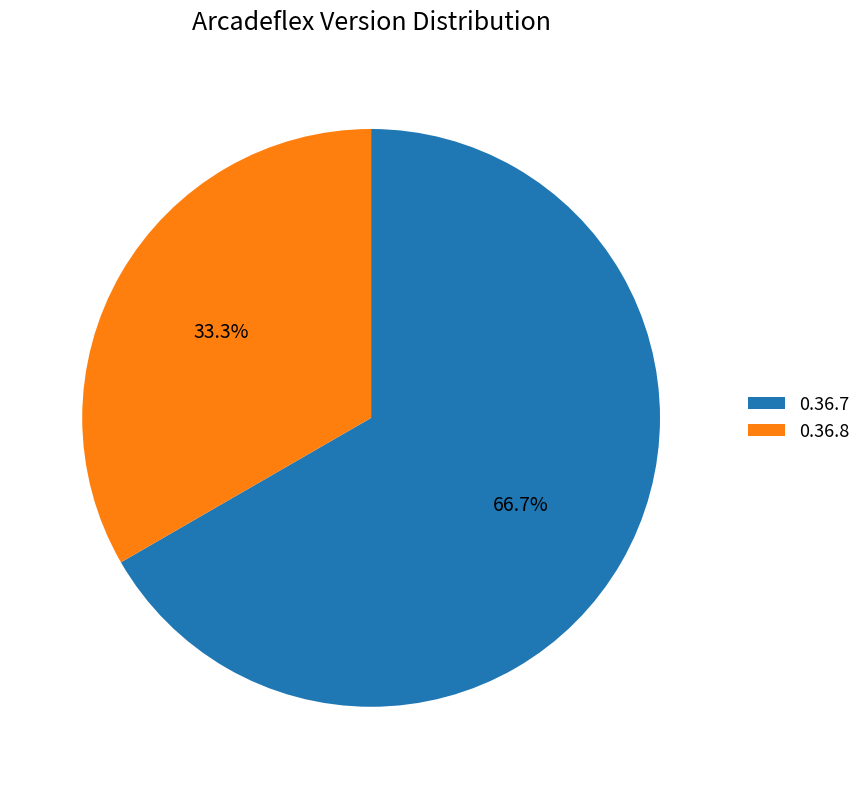

Between 0.36.7 and 0.36.8, which is larger?

0.36.7